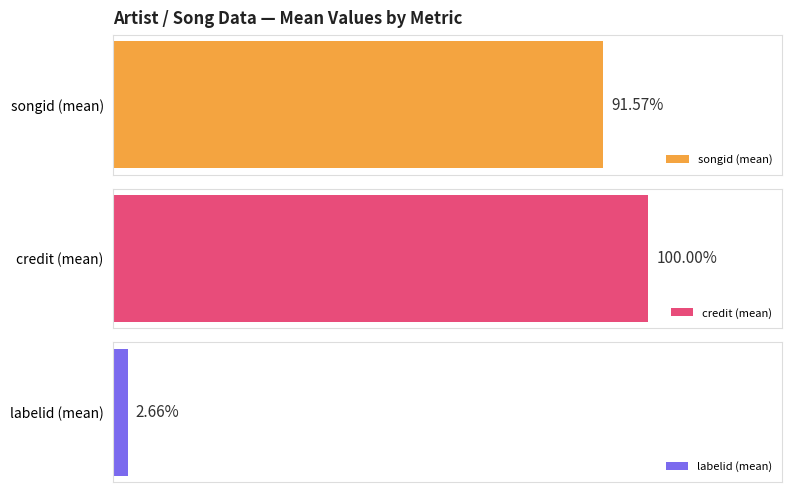

Is it true that credit equals 443281 at Genotype (70841)?

False